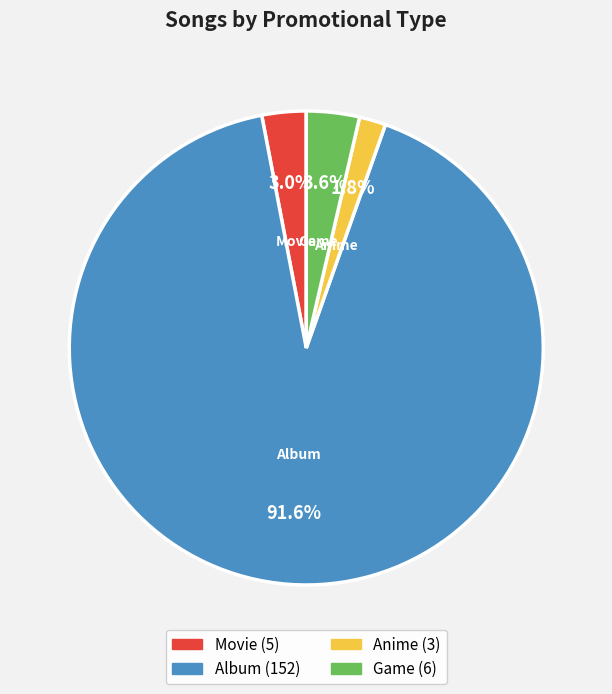

Combined, what portion of the pie is Anime and Game?

5.4%